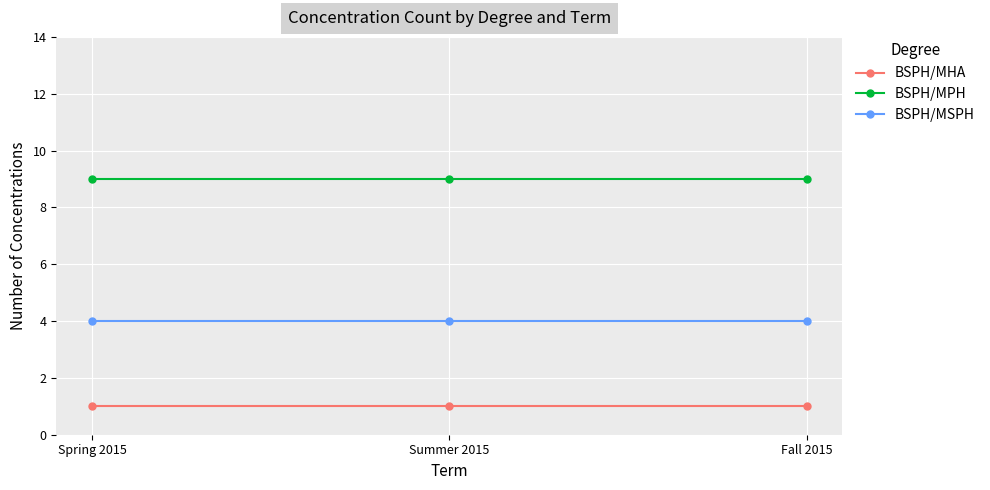

At how many categories does at least one series exceed 8?

3